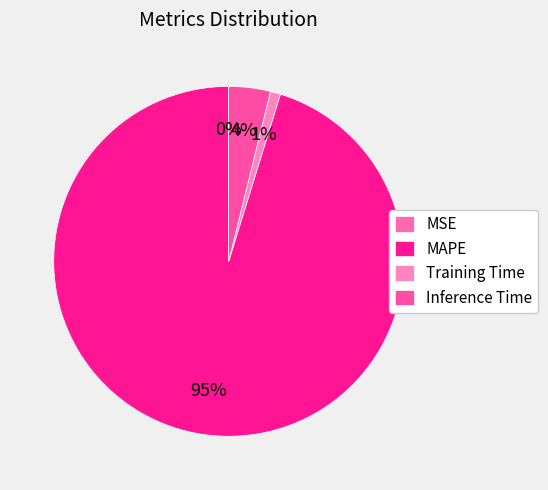

The Inference Time slice represents 4% of the pie. True or false?

True